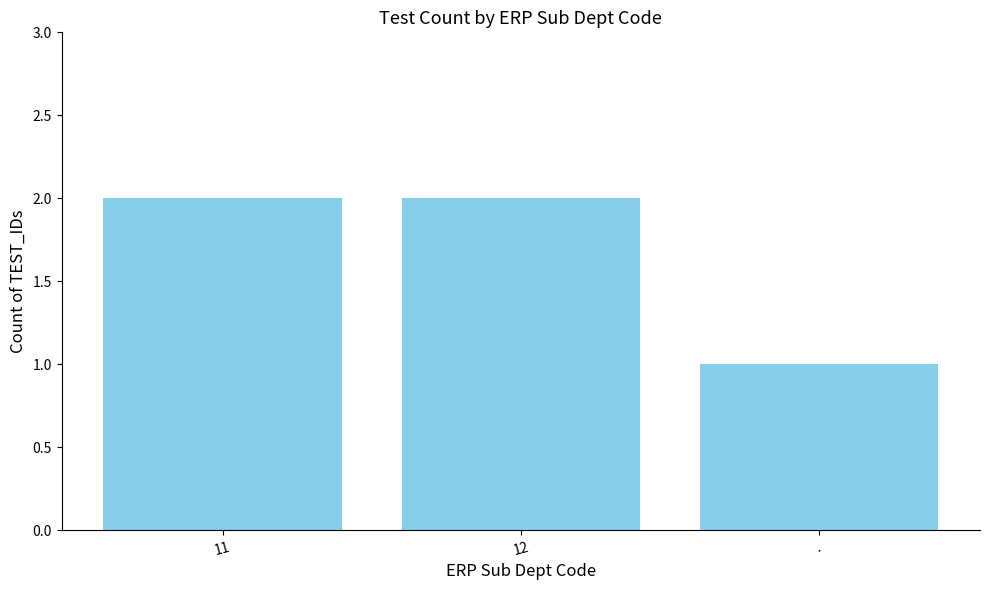

How many bars are there in total?

3